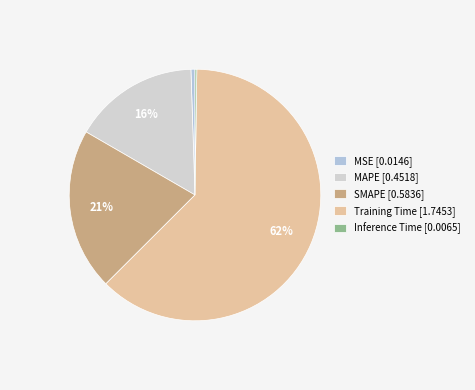

What percentage is the Training Time slice, to the nearest percent?

62%